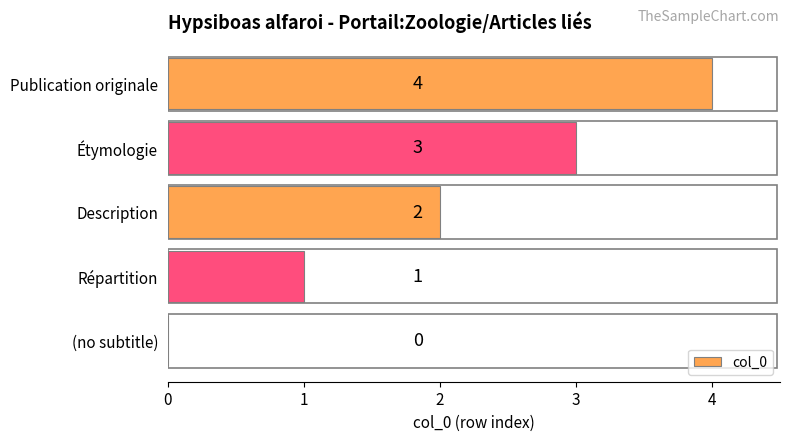

What is the change in value from (no subtitle) to Description?

+2